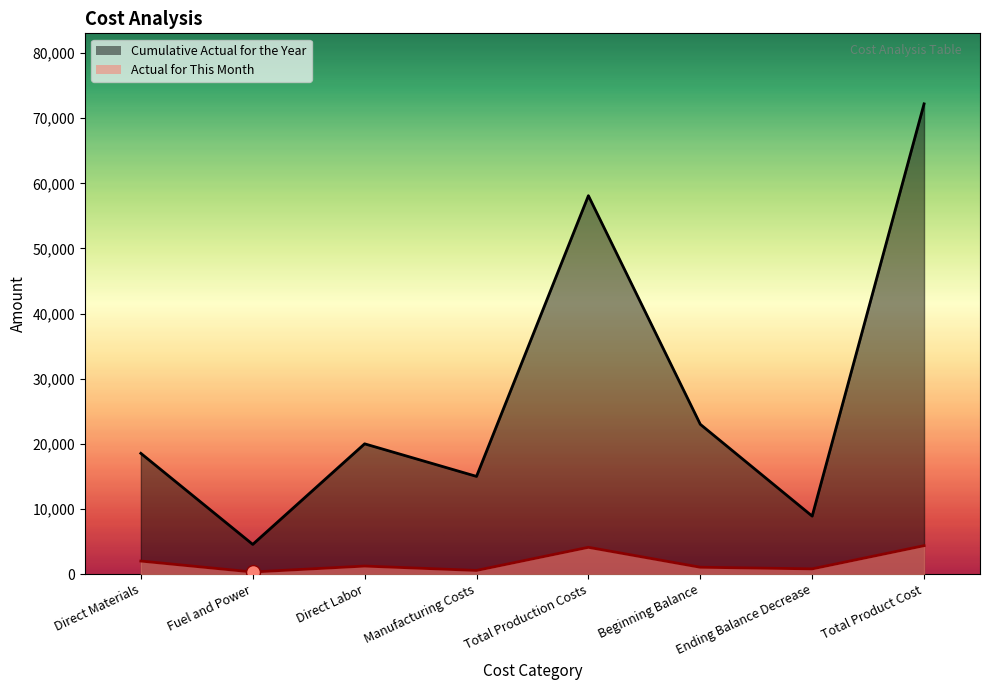

How many data points in Actual for This Month are above 1230?

3